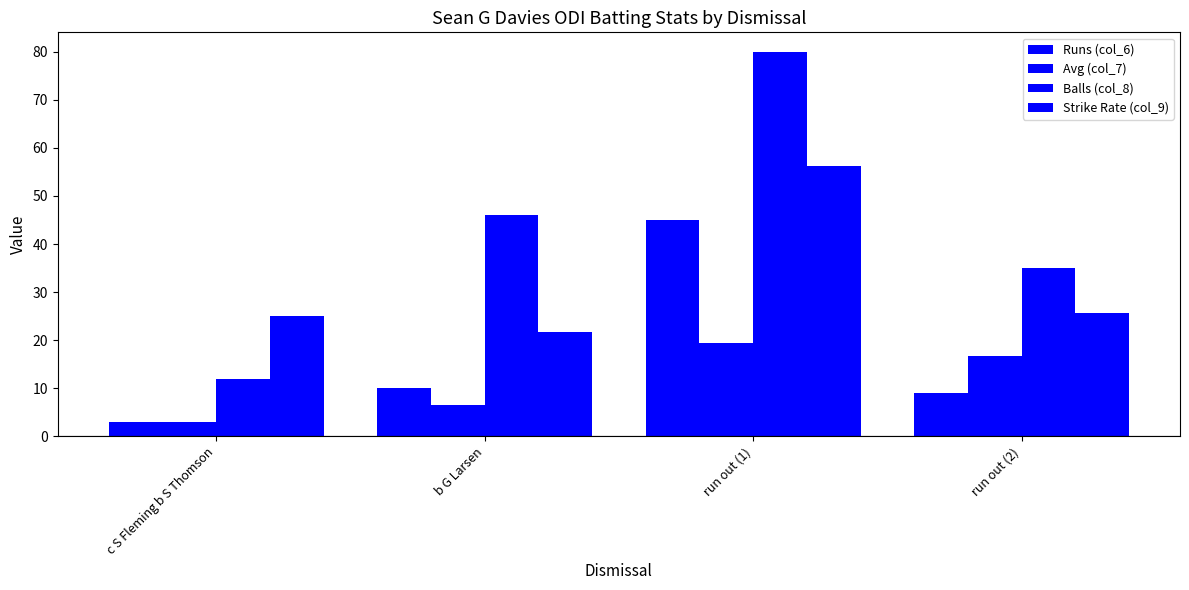

How many groups of bars are there?

4